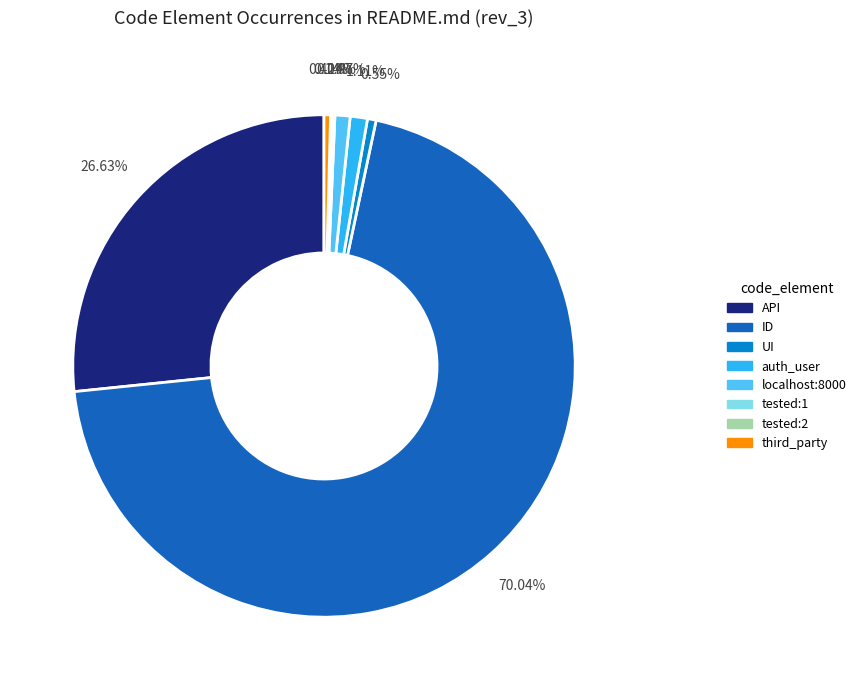

Is there a majority slice in this chart?

Yes